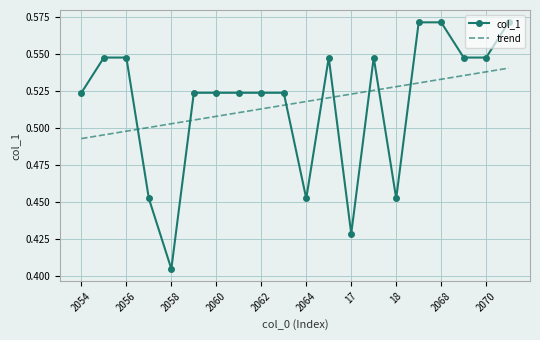

Rank the series by their maximum value, from lowest to highest.

trend, col_1